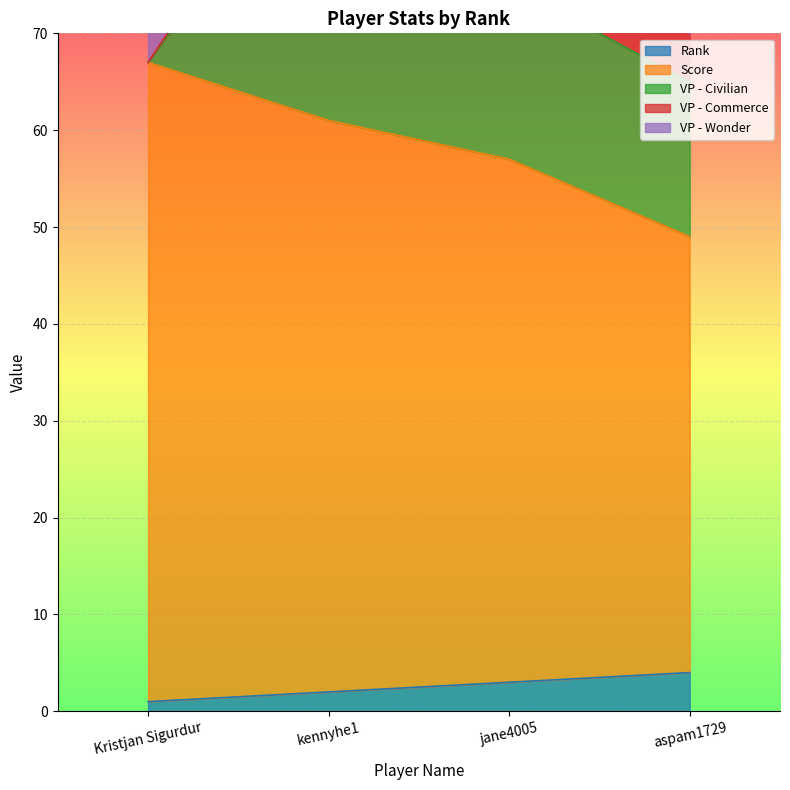

What is the average value of the VP - Wonder series?

6